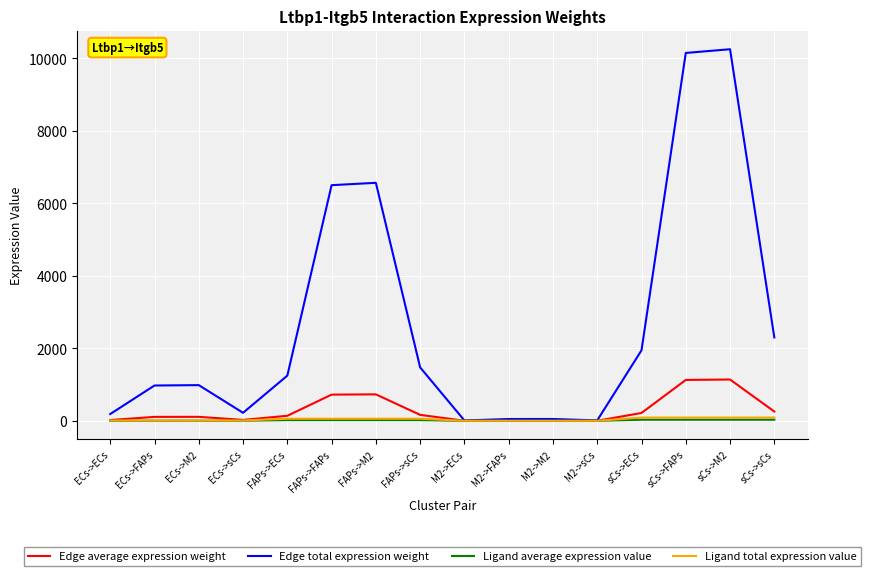

True or false: Edge total expression weight has a value of 1245.9 at FAPs->ECs.

True